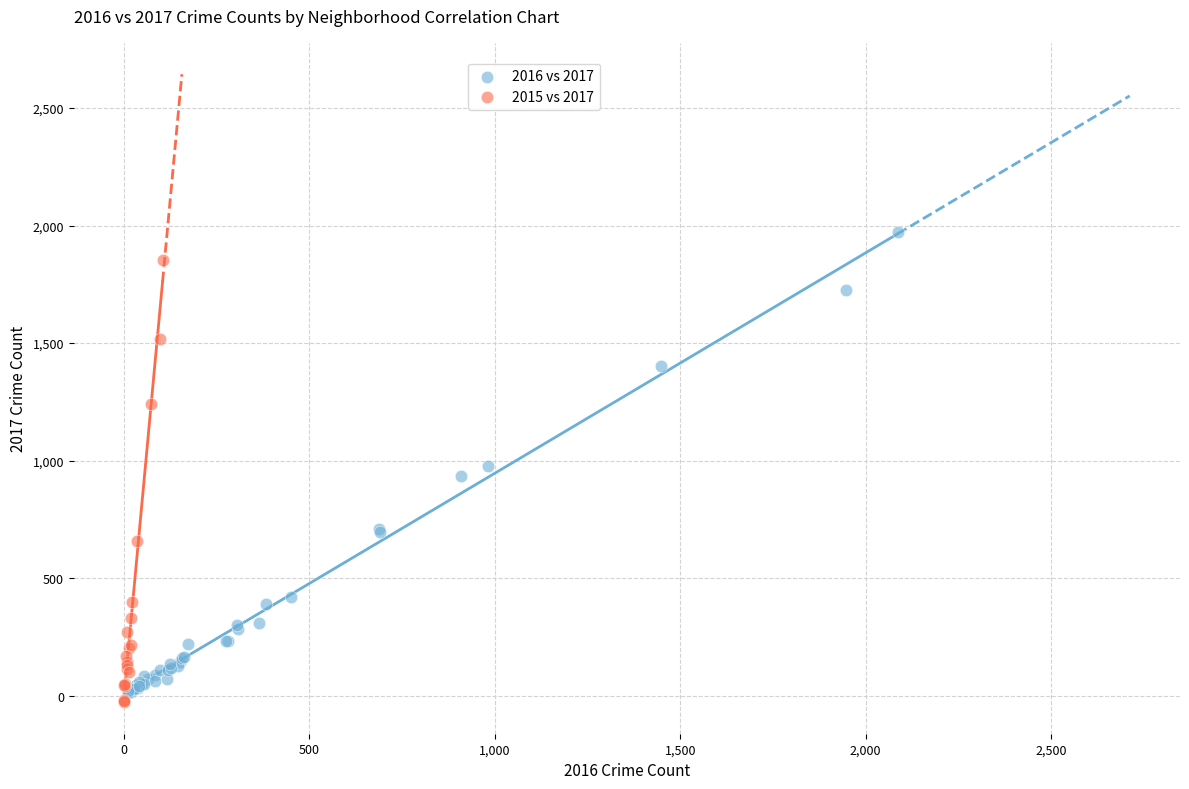

Which series contains the highest Y value?

2016 vs 2017